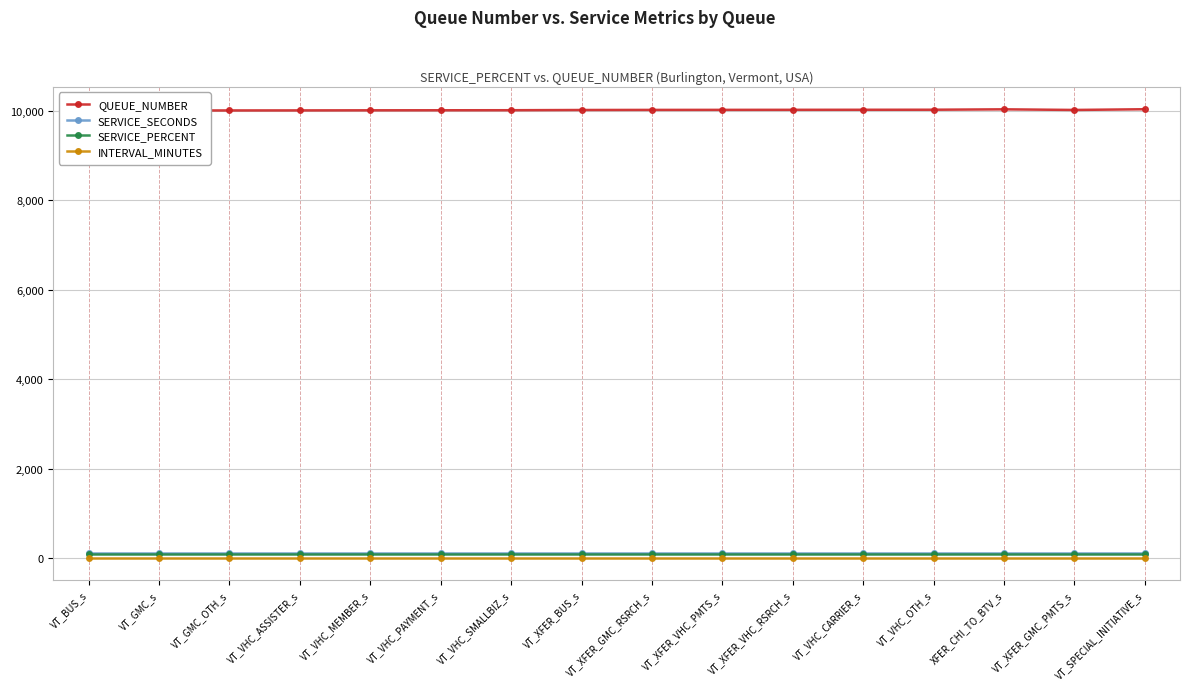

What is the spread (max minus min) of values at VT_XFER_GMC_PMTS_s?

10009